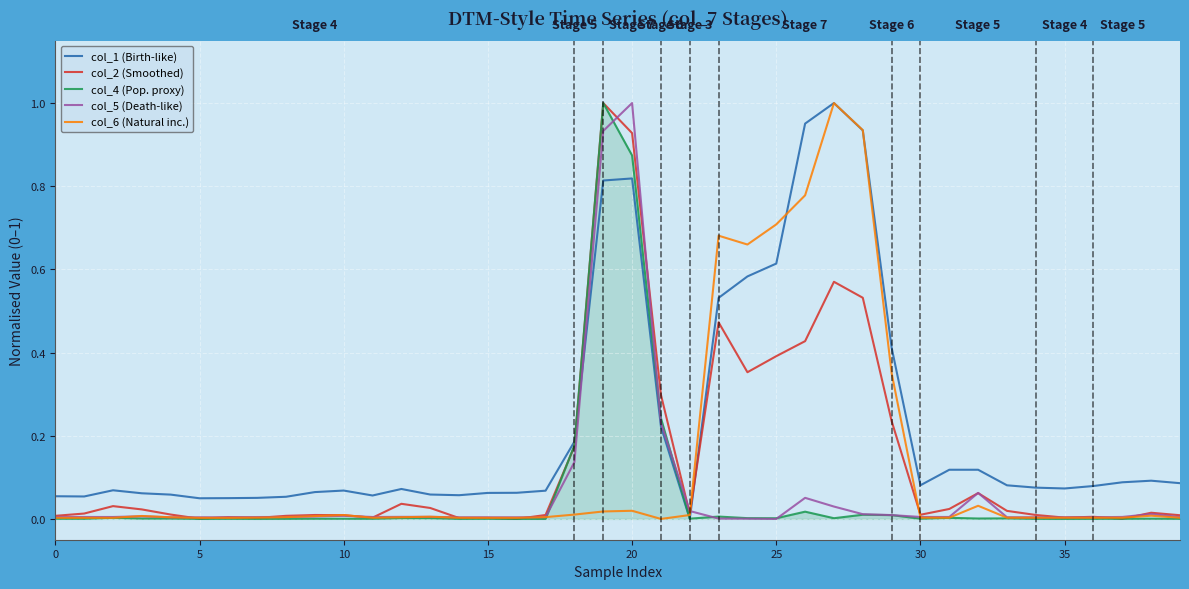

At how many categories does at least one series exceed 0?

40